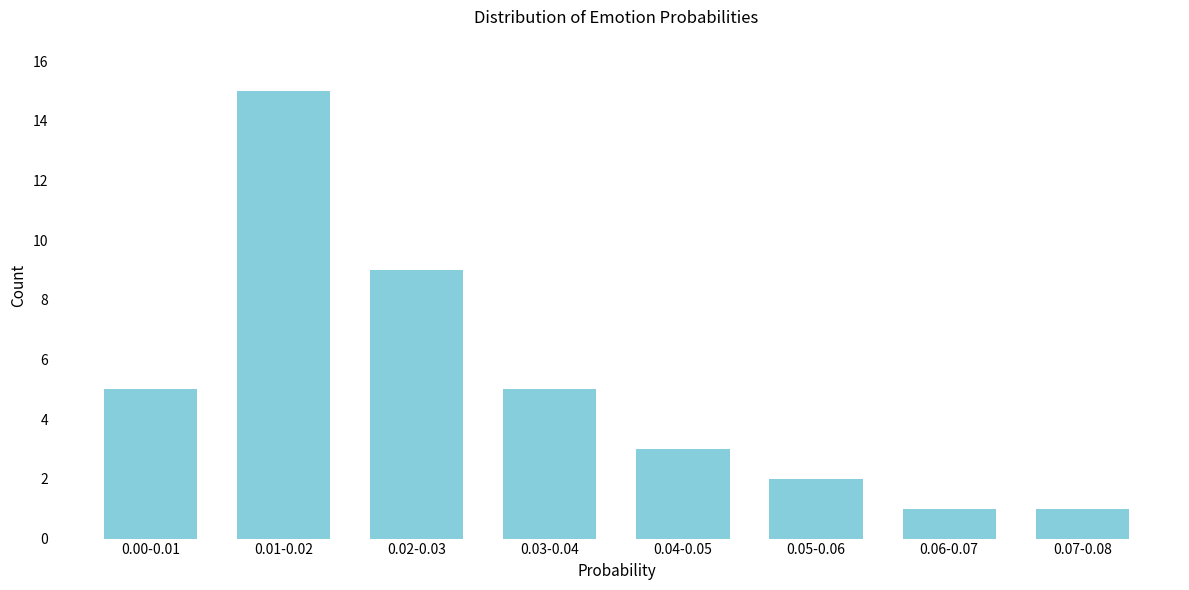

Reading left to right, list all the values displayed in this chart.

5	15	9	5	3	2	1	1